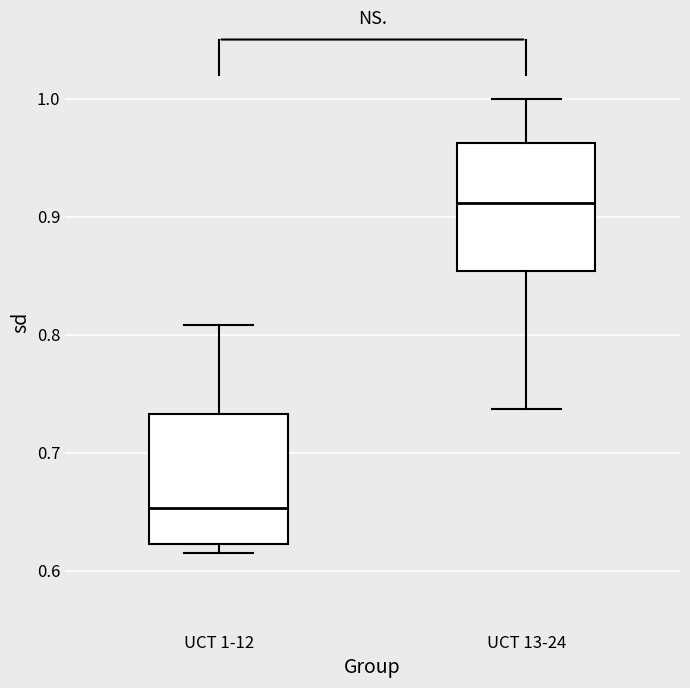

Reading left to right, read every box against the y-axis: the position of its median line, the range the box covers, and the ends of its whiskers. The values are not printed on the chart, so give them approximately, as read against the axis.

UCT 1-12: median 0.65, box 0.62 to 0.73, whiskers 0.62 (just below the box's lower edge) to 0.81
UCT 13-24: median 0.91, box 0.85 to 0.96, whiskers 0.74 to 1.00